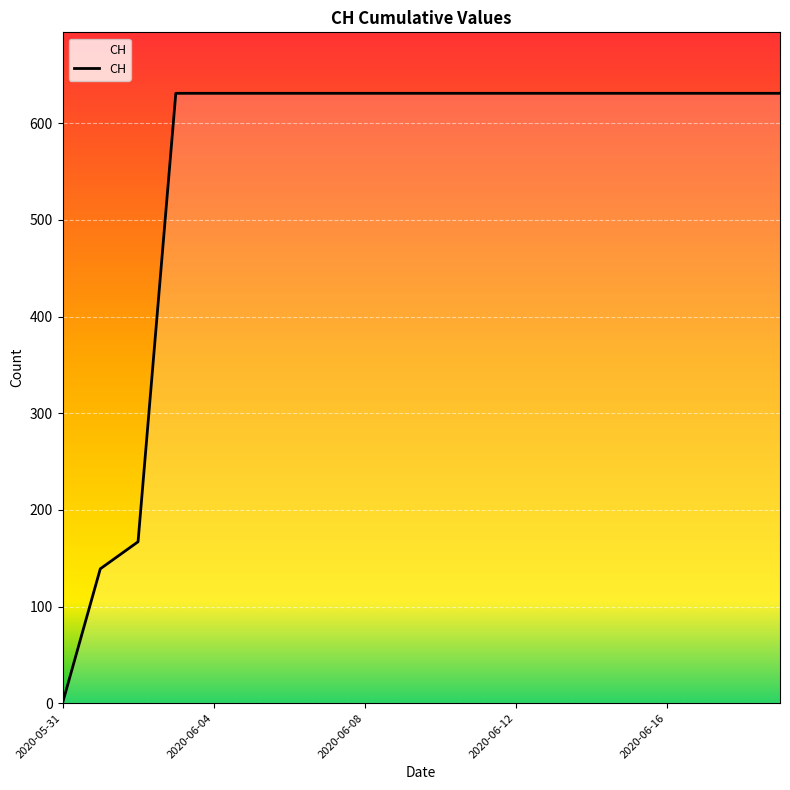

List the labels in order of value, smallest first.

2020-05-31, 2020-06-01, 2020-06-02, 2020-06-03, 2020-06-04, 2020-06-05, 2020-06-06, 2020-06-07, 2020-06-08, 2020-06-09, 2020-06-10, 2020-06-11, 2020-06-12, 2020-06-13, 2020-06-14, 2020-06-15, 2020-06-16, 2020-06-17, 2020-06-18, 2020-06-19